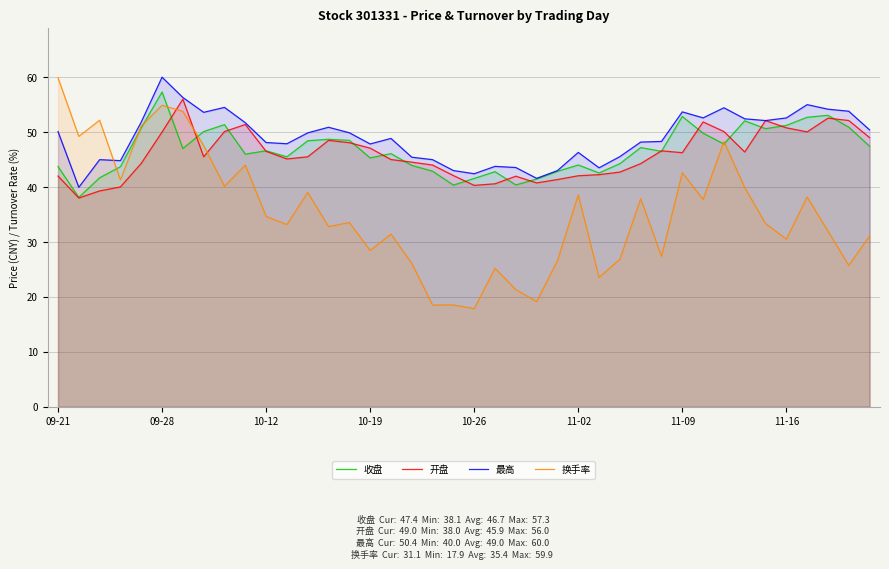

After their last crossing, which series has the higher values: 换手率 or 收盘?

收盘